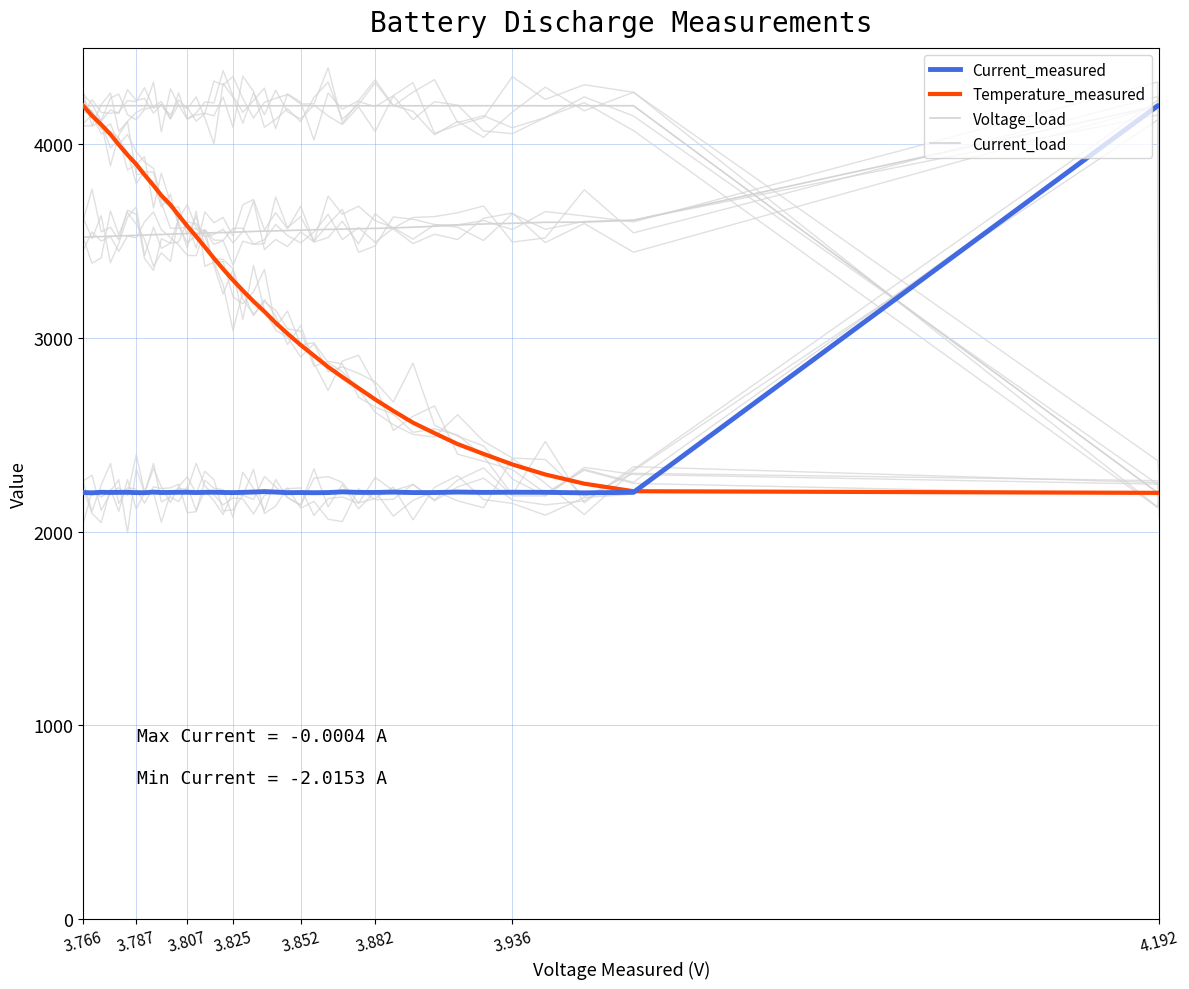

How many lines are shown in the chart?

4